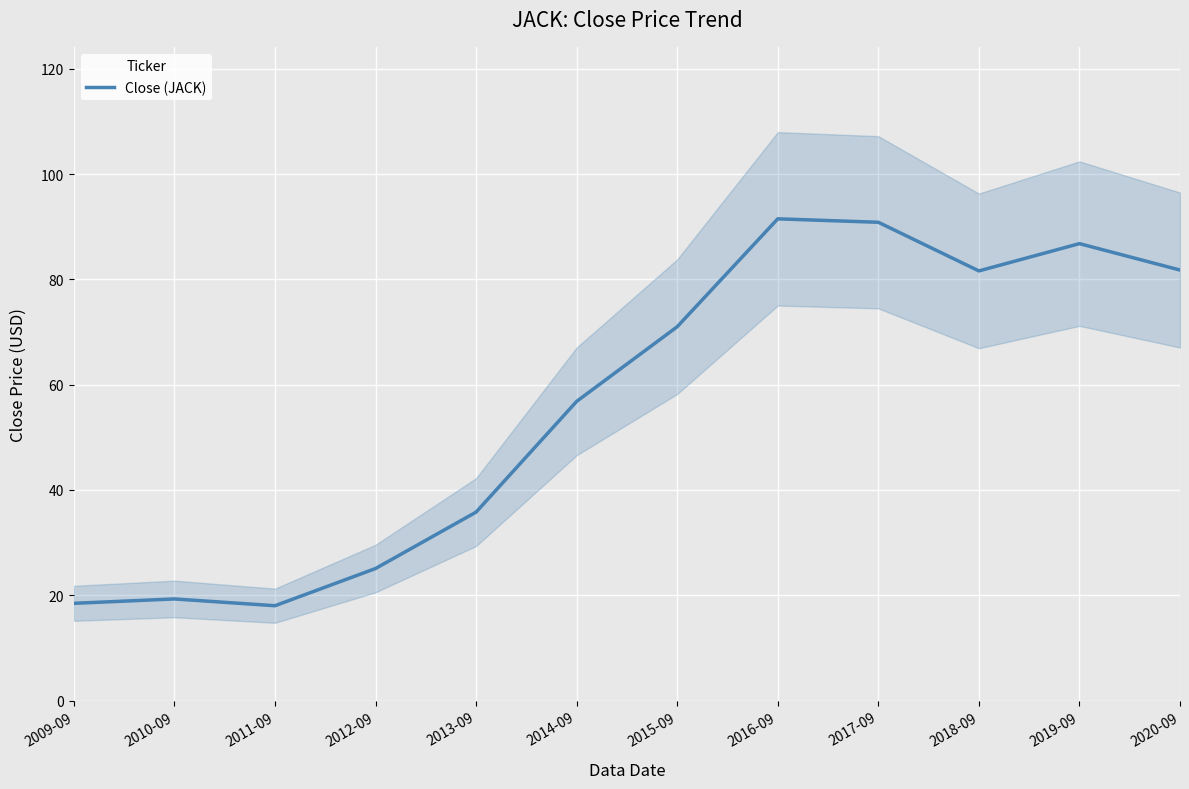

What is the greatest value displayed?

91.5